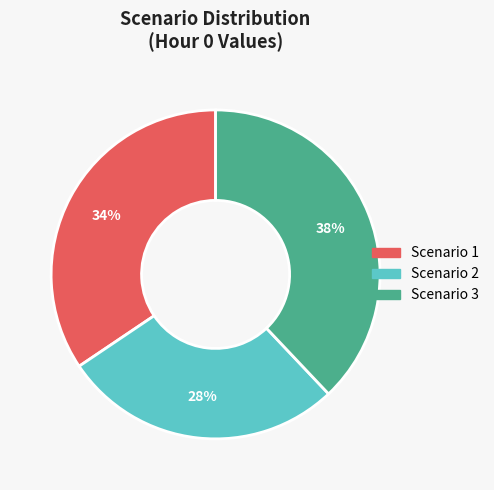

Count the number of slices in the pie.

3